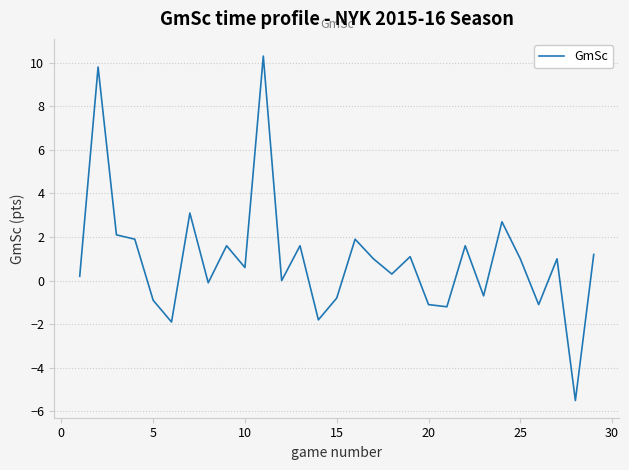

Does the chart have visible grid lines?

Yes